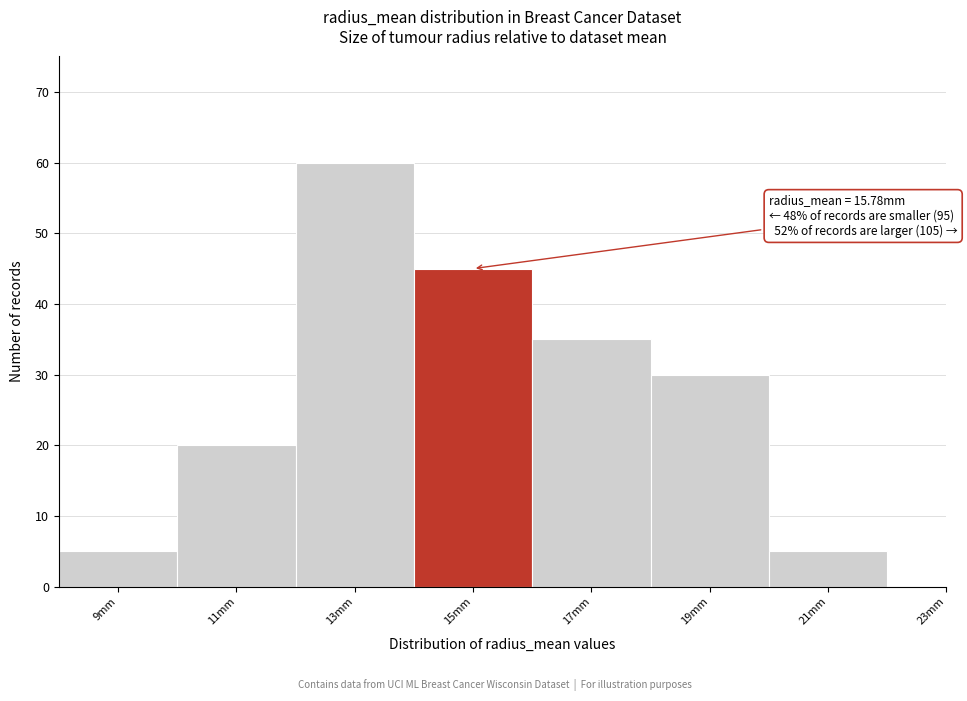

Reading left to right, extract all data points from this chart.

9mm=5	11mm=20	13mm=60	15mm=45	17mm=35	19mm=30	21mm=5	23mm=0